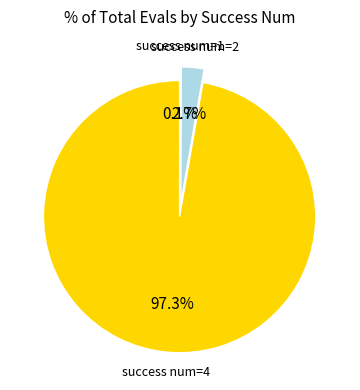

Is there any slice that represents more than half of the pie?

Yes